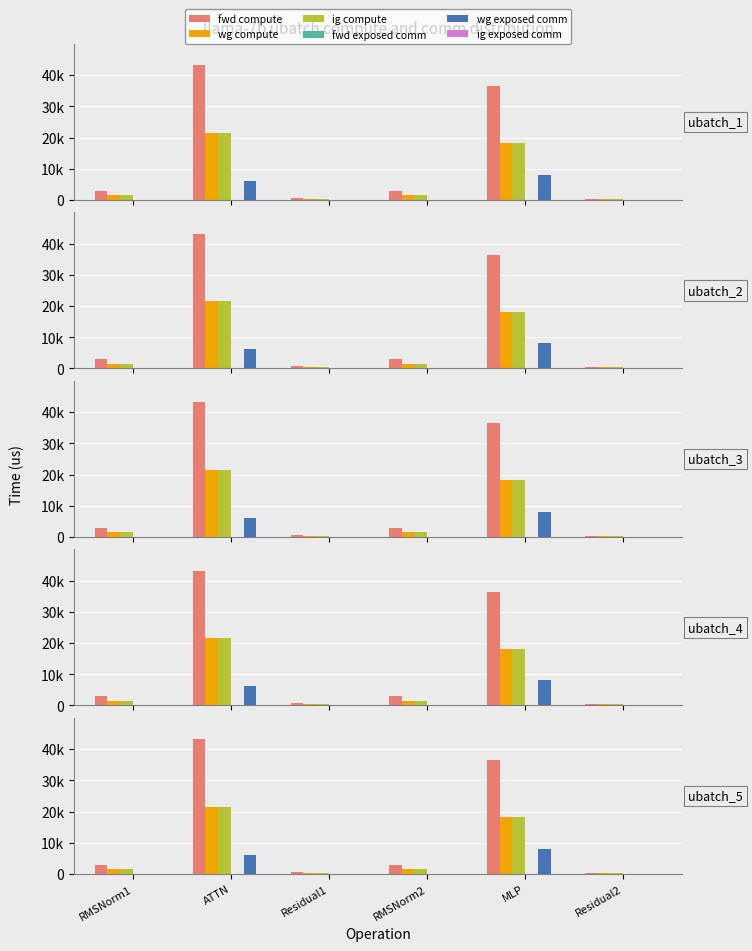

What is the value of the wg exposed comm bar at the 5th from the left?

8087.7